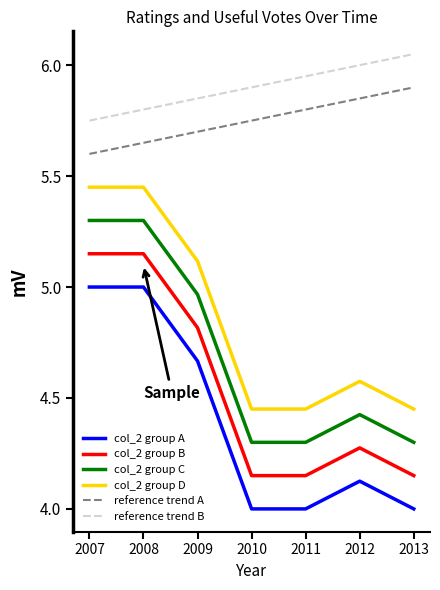

True or false: reference trend B and reference trend A intersect in this chart.

False